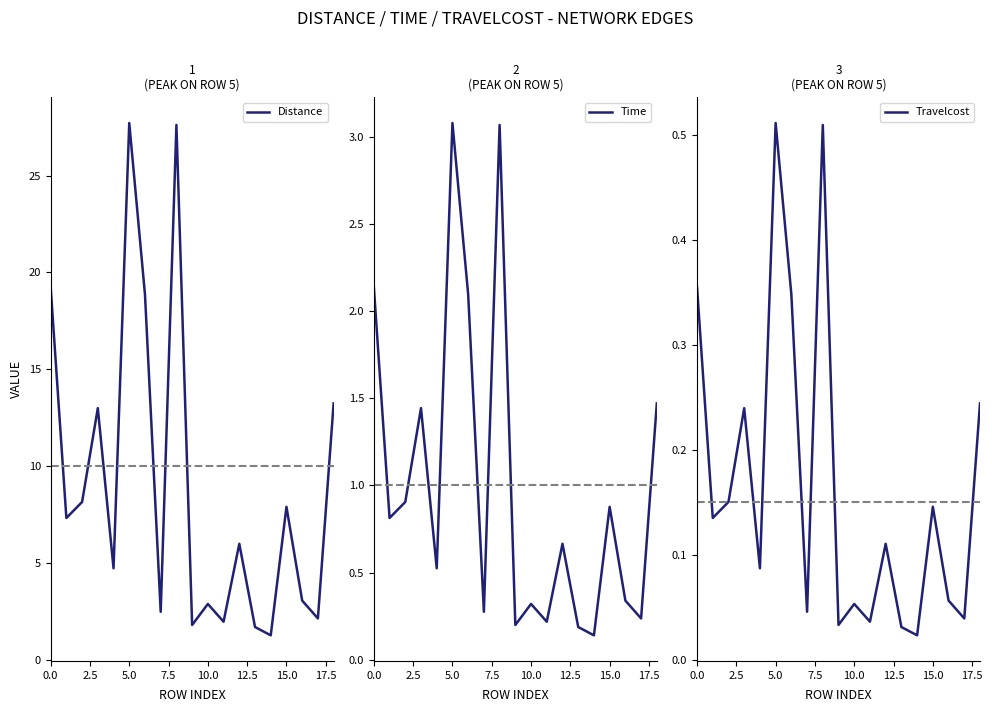

True or false: Distance and Travelcost intersect in this chart.

False